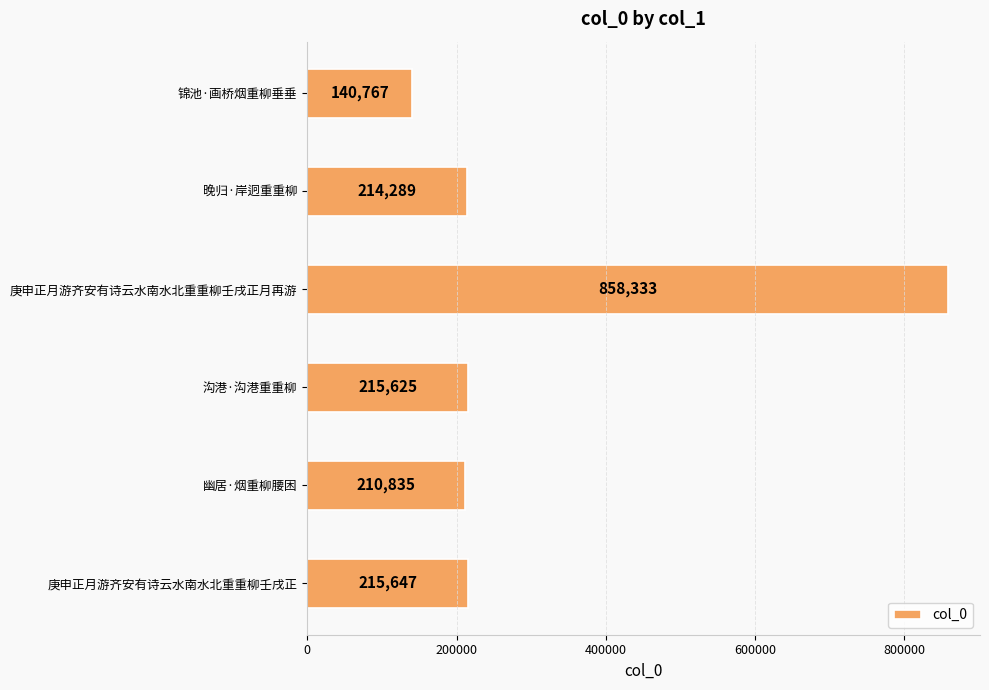

Reading top to bottom, what are all the values shown in this chart?

锦池·画桥烟重柳垂垂=140767	晚归·岸迥重重柳=214289	庚申正月游齐安有诗云水南水北重重柳壬戌正月再游=858333	沟港·沟港重重柳=215625	幽居·烟重柳腰困=210835	庚申正月游齐安有诗云水南水北重重柳壬戌正=215647